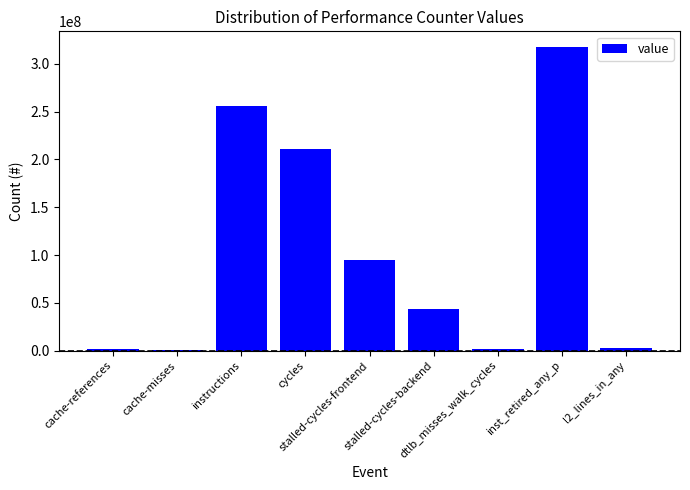

What is the greatest value displayed?

317906540